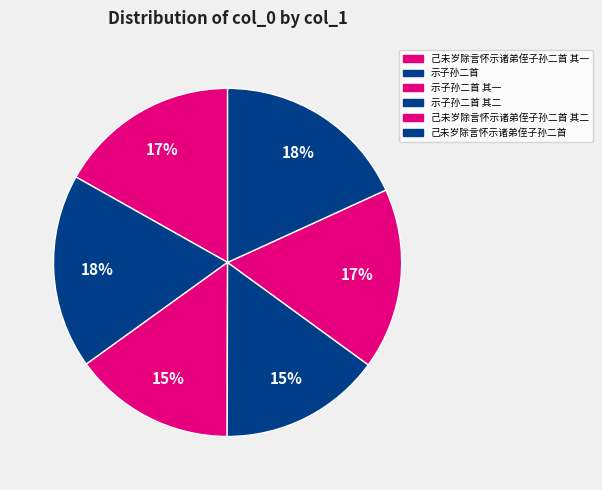

Approximately how many times larger is the value at 示子孙二首 其二 compared to 示子孙二首 其一?

1.0